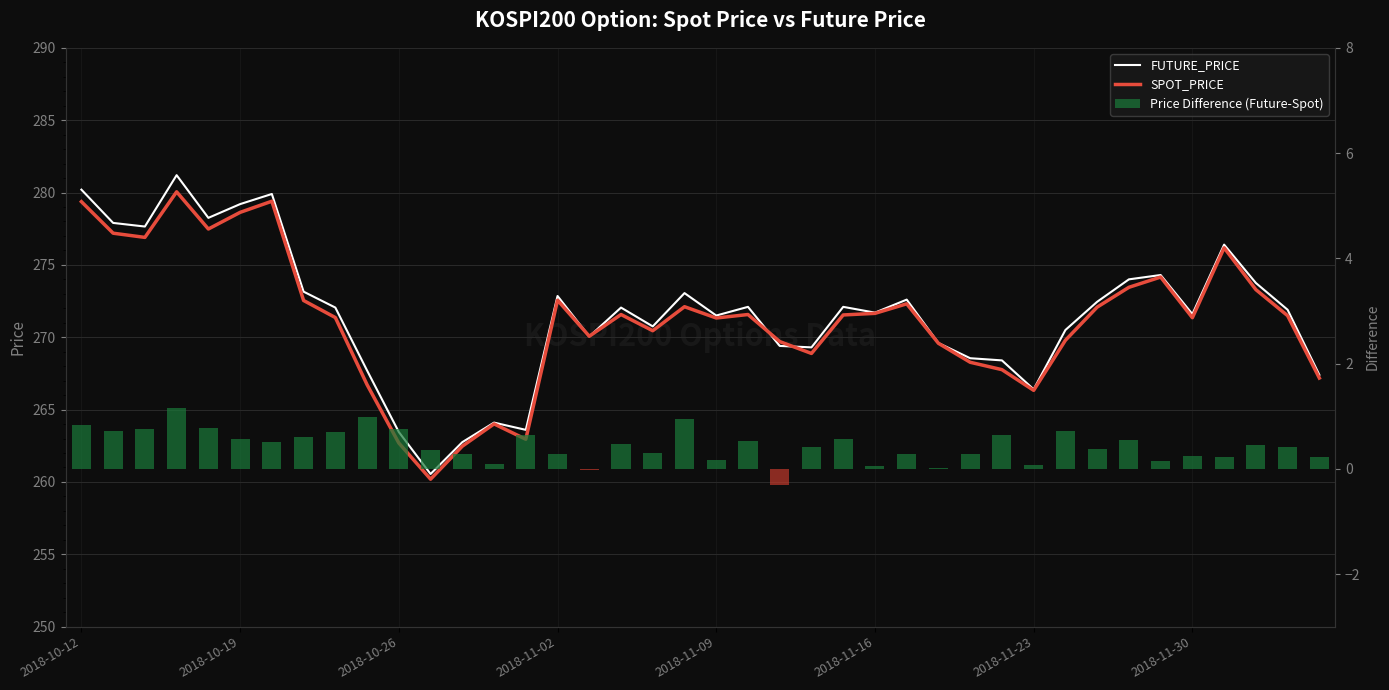

What position from the left is 2018-10-26?

11